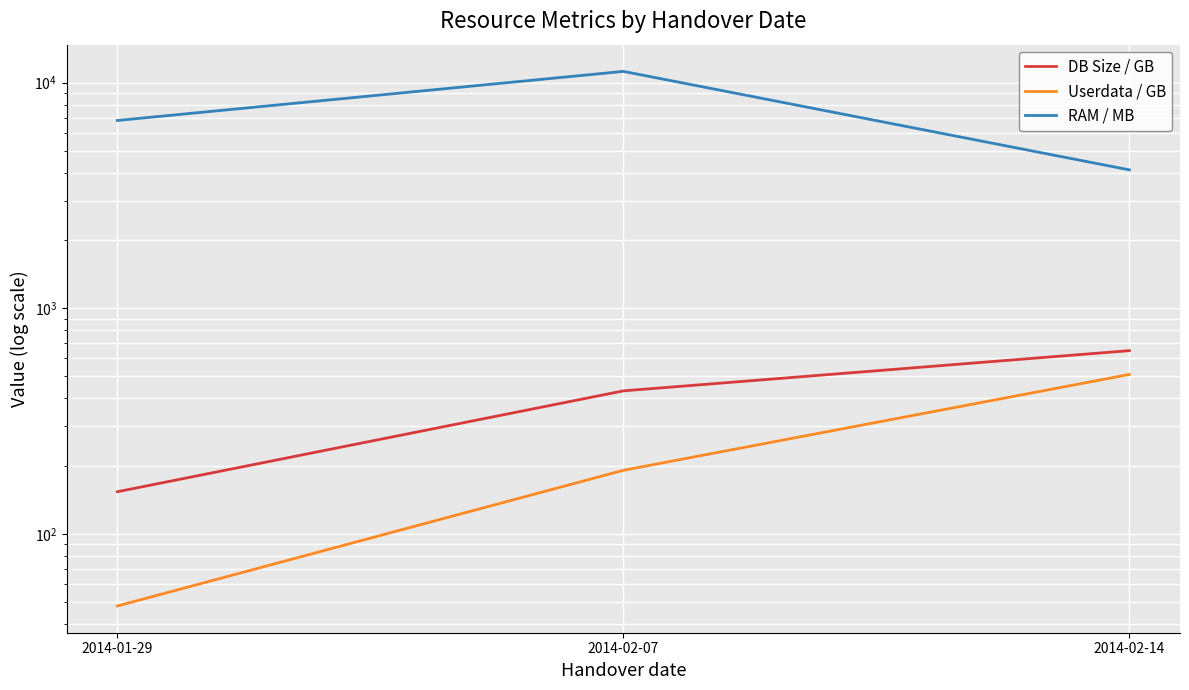

What position from the left is 2014-01-29?

1